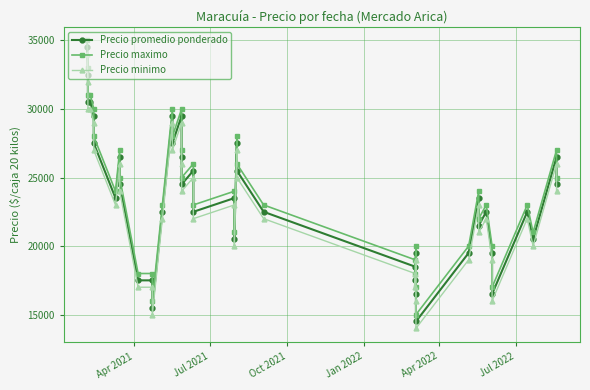

Reading left to right, extract all data points from this chart.

Precio promedio ponderado: 34500	32500	30500	30500	29500	27500	23500	26500	24500	17500	17500	15500	22500	29500	27500	29500	26500	24500	25500	22500	23500	20500	27500	25500	22500	18500	17500	19500	16500	14500	19500	23500	21500	22500	19500	16500	22500	20500	26500	24500
Precio maximo: 35000	33000	31000	31000	30000	28000	24000	27000	25000	18000	18000	16000	23000	30000	28000	30000	27000	25000	26000	23000	24000	21000	28000	26000	23000	19000	18000	20000	17000	15000	20000	24000	22000	23000	20000	17000	23000	21000	27000	25000
Precio minimo: 34000	32000	30000	30000	29000	27000	23000	26000	24000	17000	17000	15000	22000	29000	27000	29000	26000	24000	25000	22000	23000	20000	27000	25000	22000	18000	17000	19000	16000	14000	19000	23000	21000	22000	19000	16000	22000	20000	26000	24000